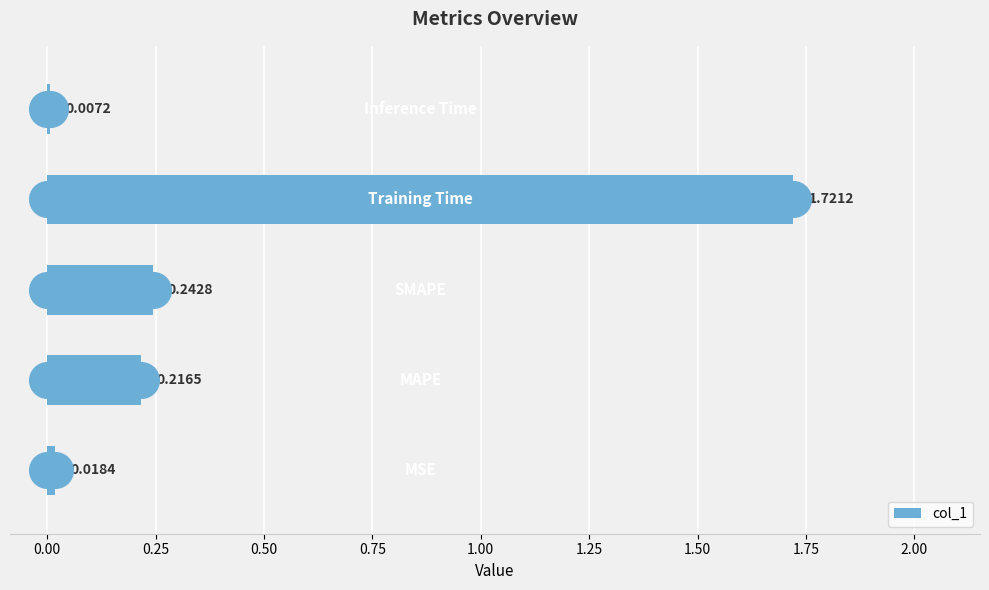

What is the sum of all col_1 values?

2.2